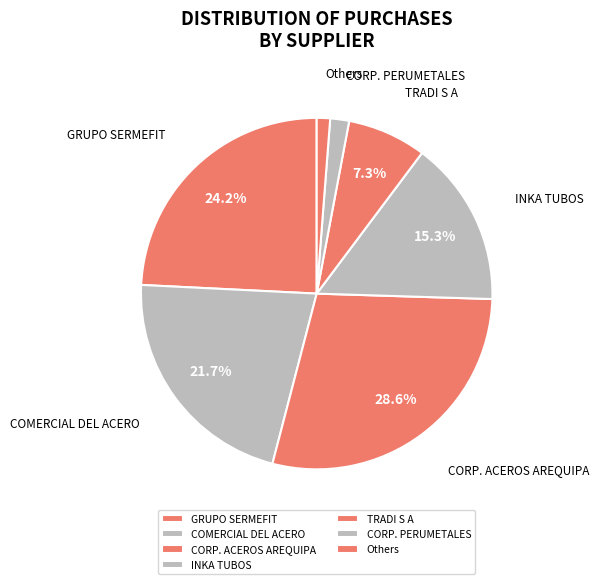

Rank the categories by value from highest to lowest.

CORP. ACEROS AREQUIPA, GRUPO SERMEFIT, COMERCIAL DEL ACERO, INKA TUBOS, TRADI S A, CORP. PERUMETALES, Others